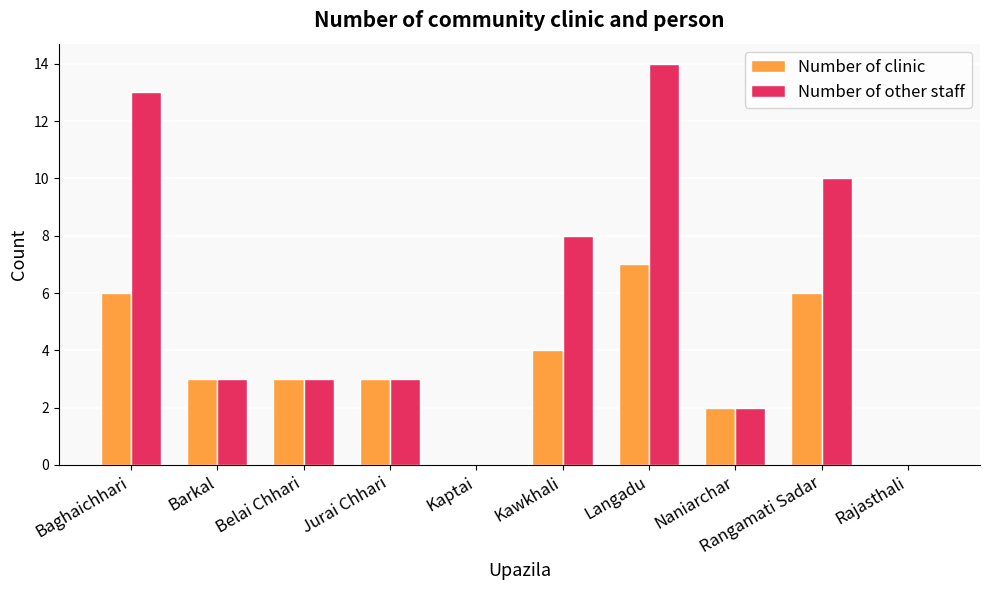

What is the highest value of the Number of other staff series?

14